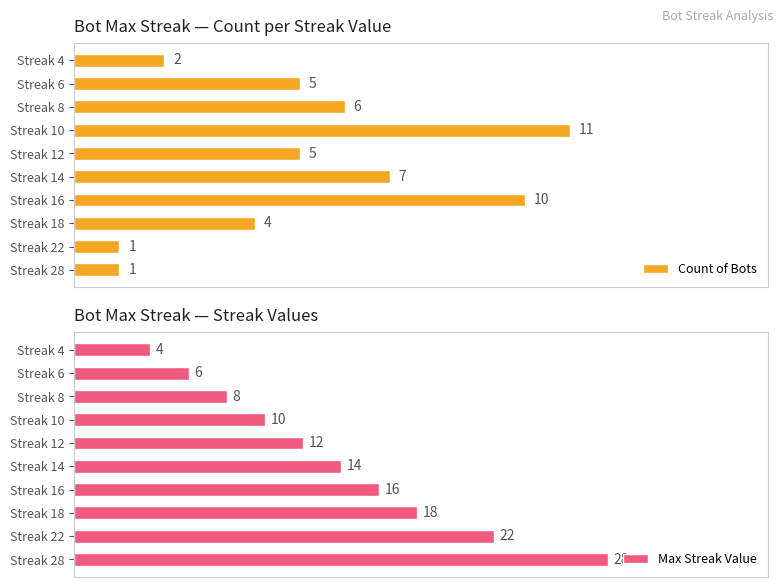

Which category has the highest value in the Count of Bots series?

Streak 10